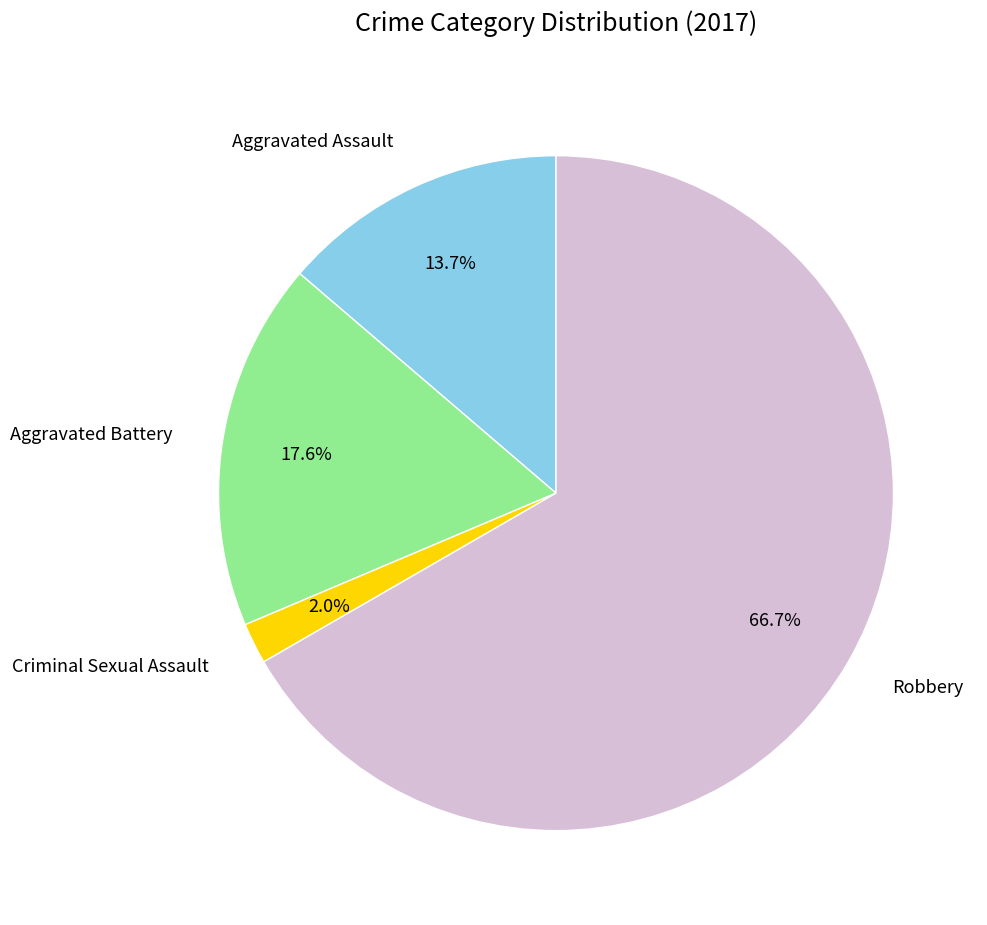

Which slice is the largest?

Robbery